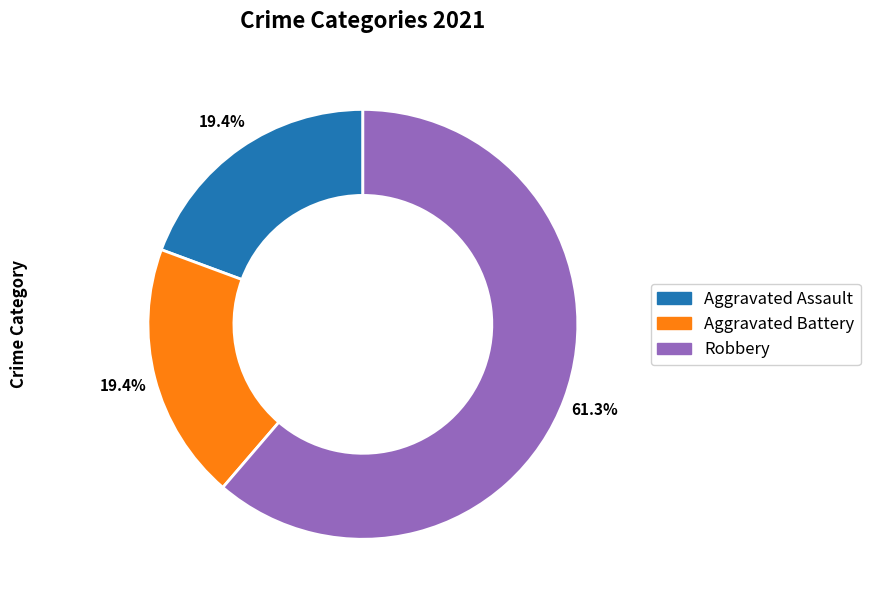

Is there any slice that represents more than half of the pie?

Yes